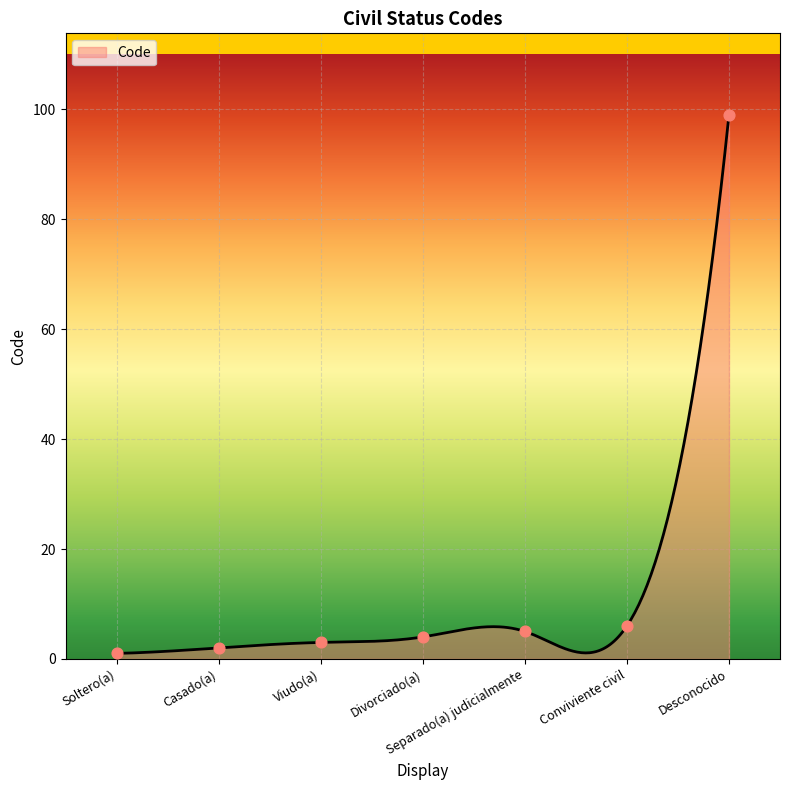

Between Separado(a) judicialmente and Soltero(a), which is larger?

Separado(a) judicialmente